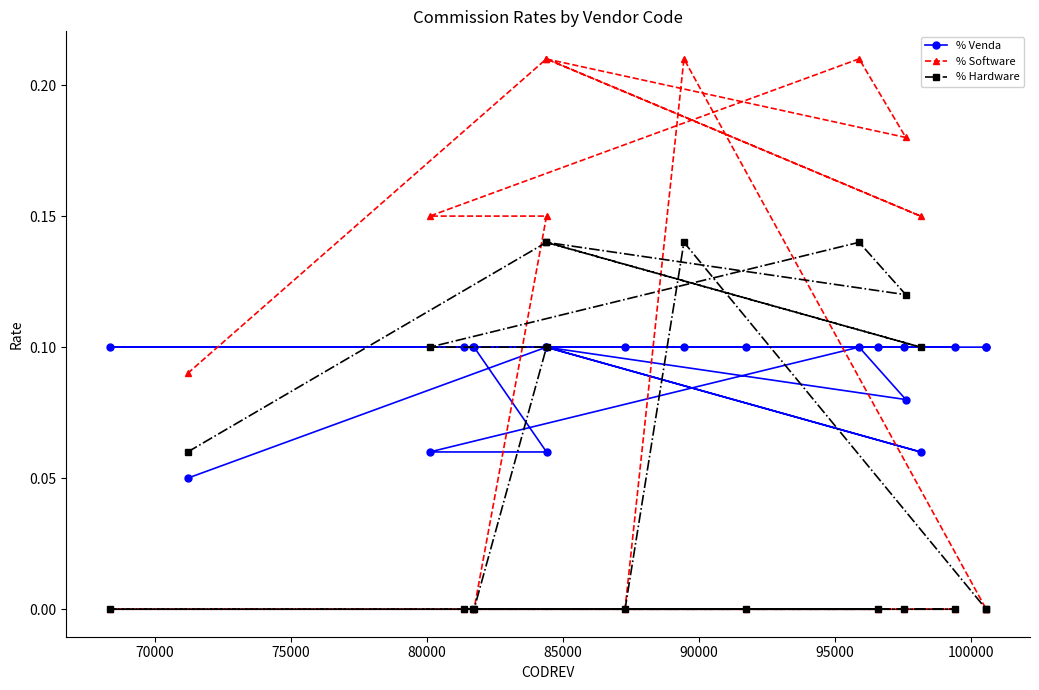

Which series has the widest spread of values?

% Software